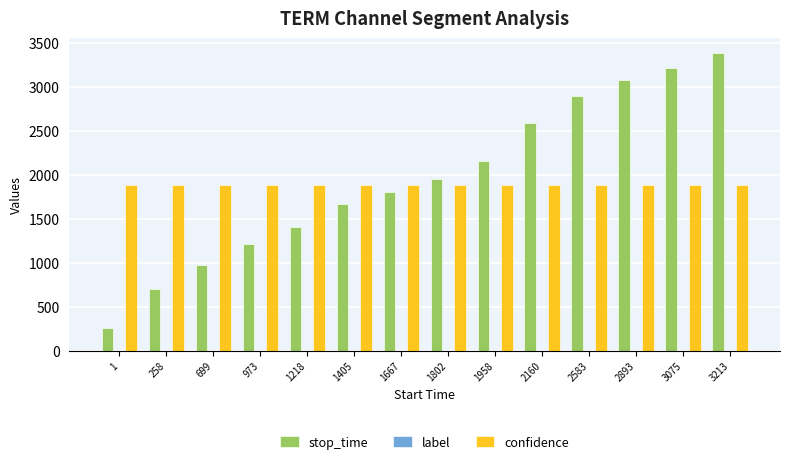

Which label corresponds to the smallest value in the chart?

1